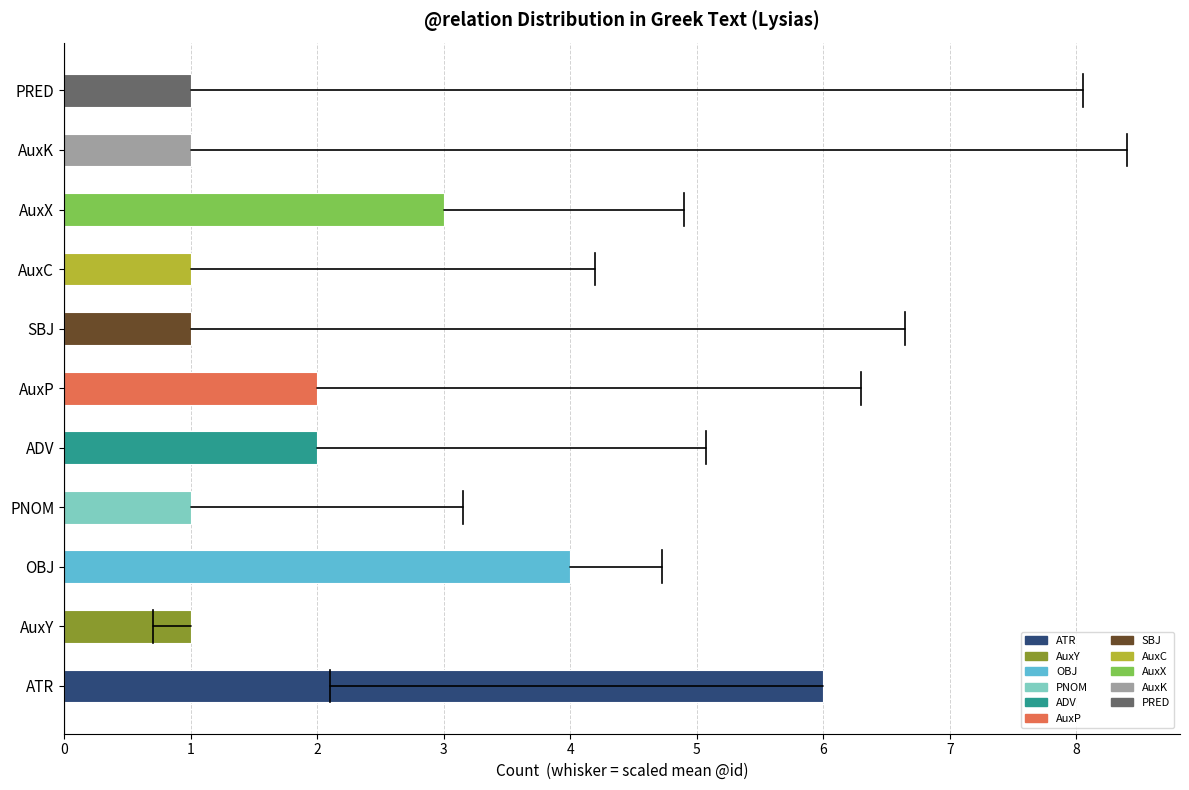

Is it true that the value at AuxC is 1?

True